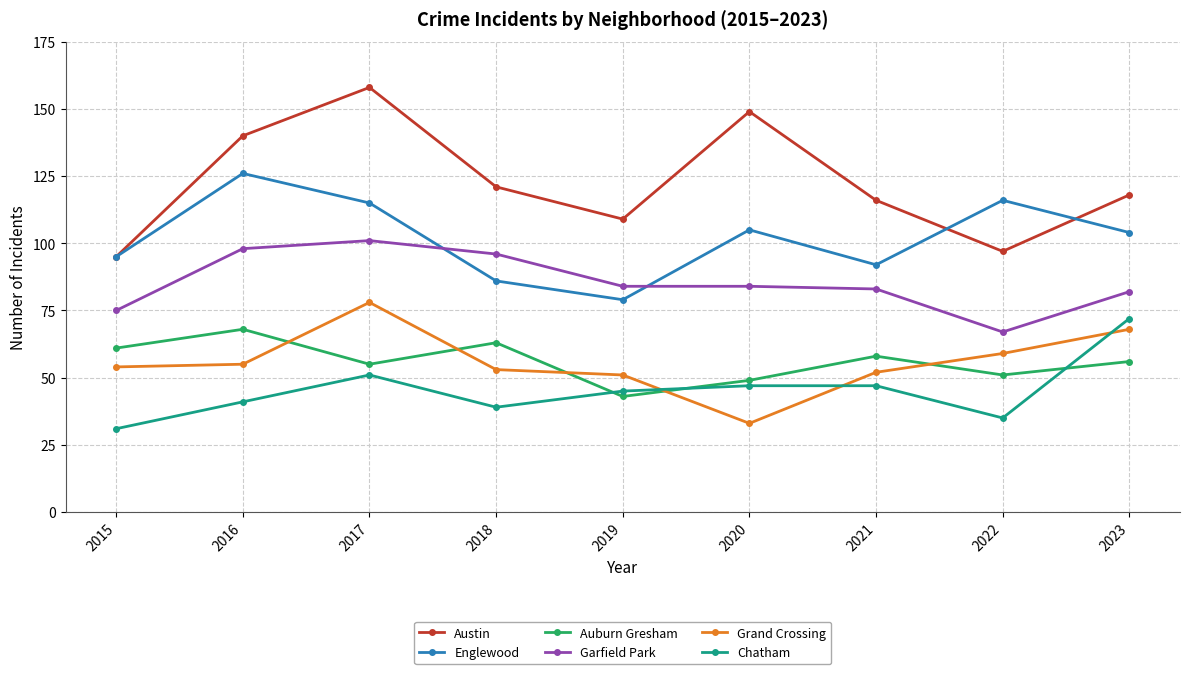

What is the highest value of the Garfield Park series?

101